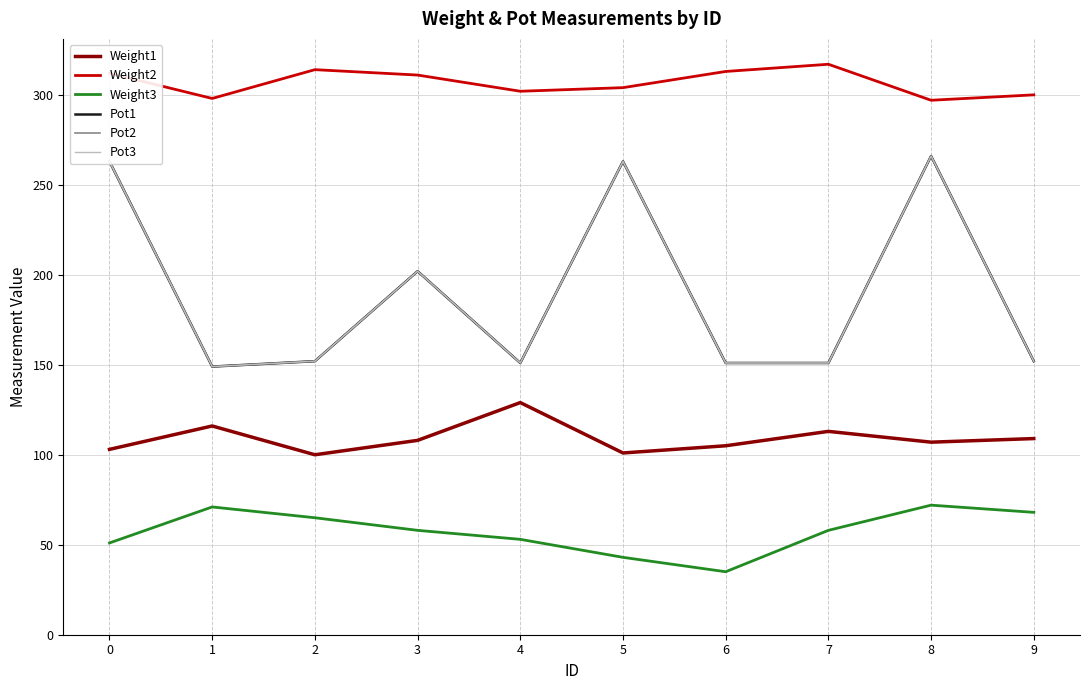

The value of Pot1 at 1 is 149. True or false?

True